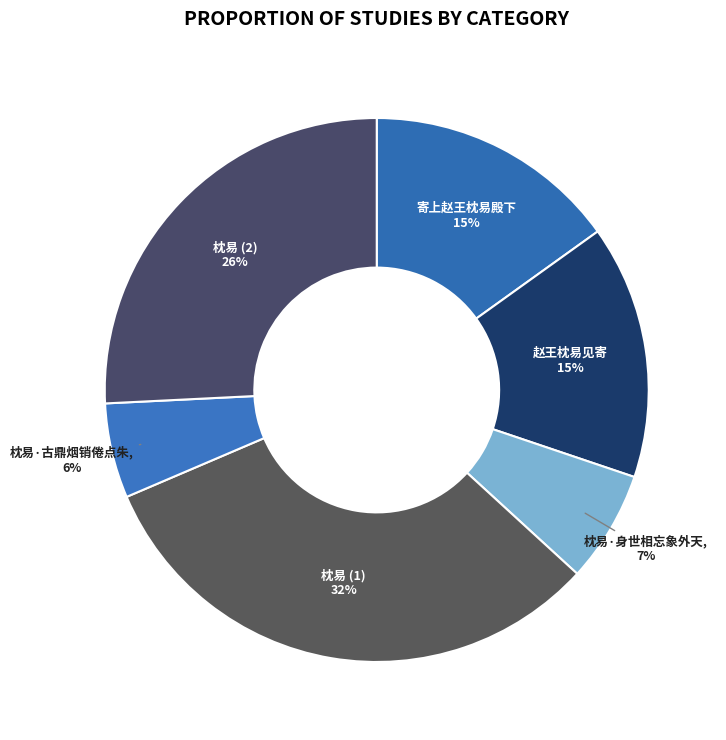

How many slices are in this pie chart?

6